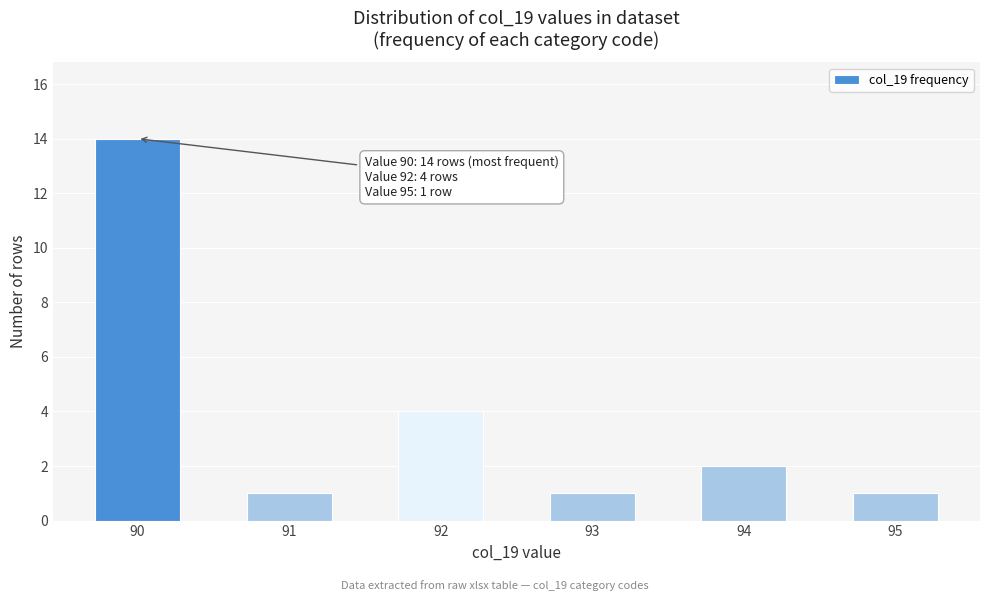

Reading left to right, extract all data points from this chart.

14	1	4	1	2	1